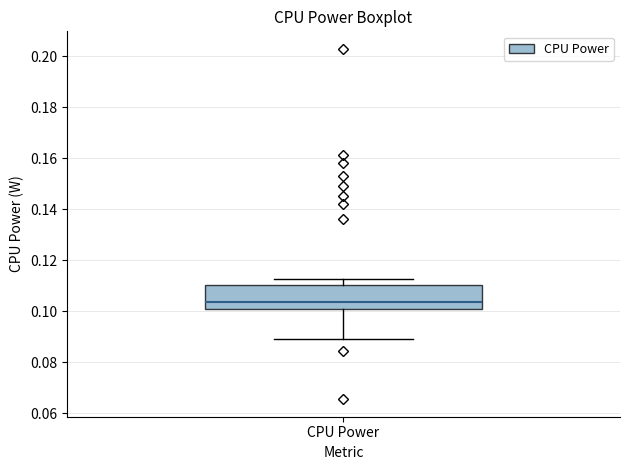

Where does the median line of the box for CPU Power sit on the y-axis? The values are not printed on the chart, so give them approximately, as read against the axis.

0.104